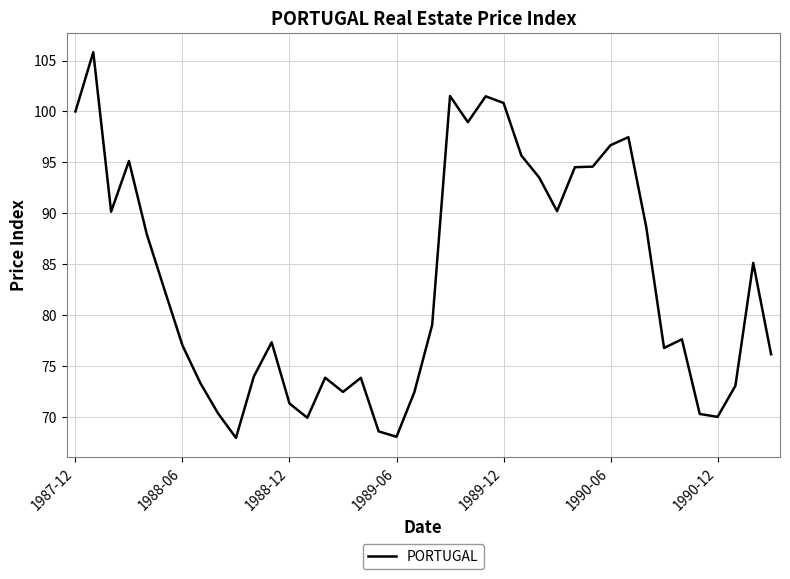

What is the maximum value shown in the chart?

105.8